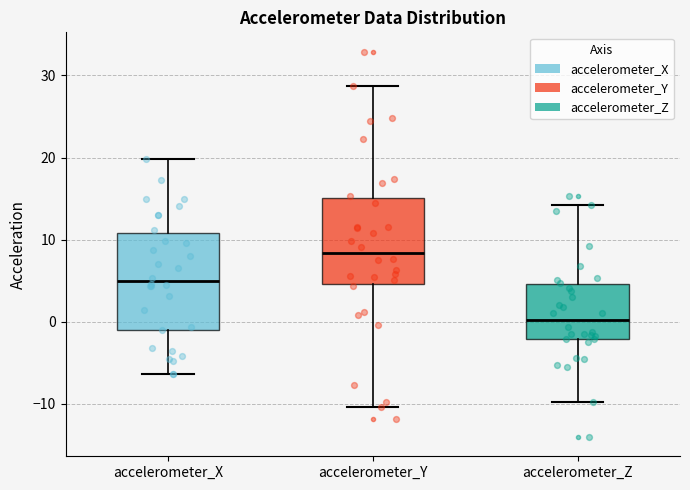

Reading left to right, transcribe this box plot: for each box, give where its median line is, the range the box spans, and where its two whiskers end, as read against the y-axis. The values are not printed on the chart, so give them approximately, as read against the axis.

accelerometer_X: median 5, box -1 to 11, whiskers -6 to 20
accelerometer_Y: median 8, box 5 to 15, whiskers -10 to 29
accelerometer_Z: median 0, box -2 to 5, whiskers -10 to 14